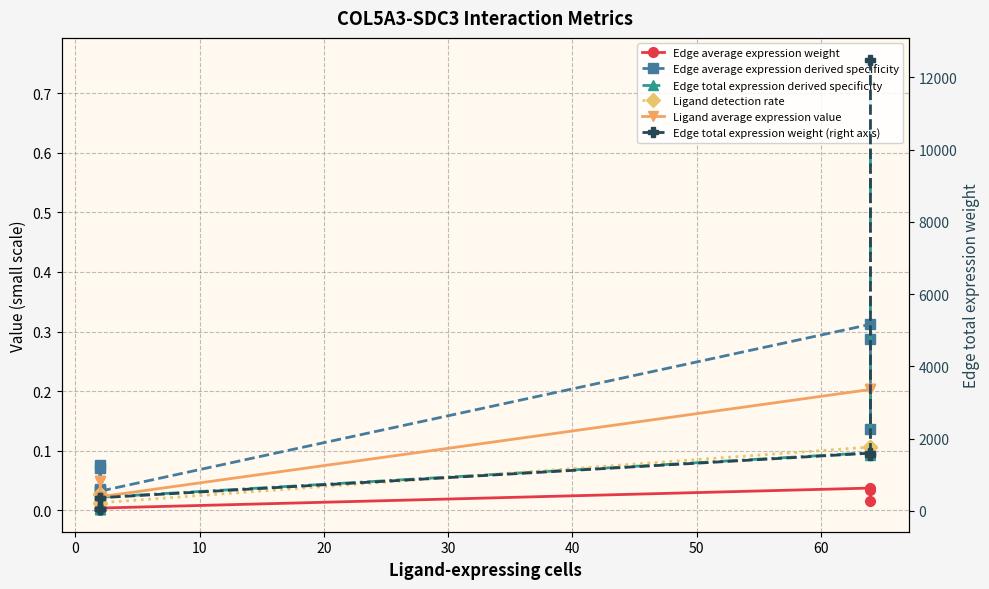

What are all the series names shown in the legend?

Edge average expression weight, Edge average expression derived specificity, Edge total expression derived specificity, Ligand detection rate, Ligand average expression value, Edge total expression weight (right axis)